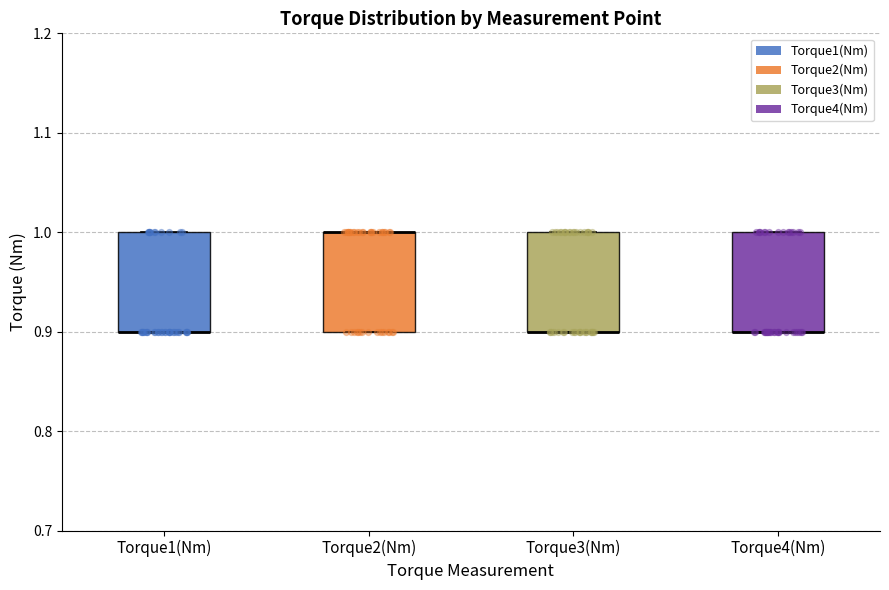

Reading left to right, read every box against the y-axis: the position of its median line, the range the box covers, and the ends of its whiskers. The values are not printed on the chart, so give them approximately, as read against the axis.

Torque1(Nm): median 0.9 (drawn on the box's lower edge), box 0.9 to 1.0, whiskers 0.9 to 1.0
Torque2(Nm): median 1.0 (drawn on the box's upper edge), box 0.9 to 1.0, whiskers 0.9 to 1.0
Torque3(Nm): median 0.9 (drawn on the box's lower edge), box 0.9 to 1.0, whiskers 0.9 to 1.0
Torque4(Nm): median 0.9 (drawn on the box's lower edge), box 0.9 to 1.0, whiskers 0.9 to 1.0